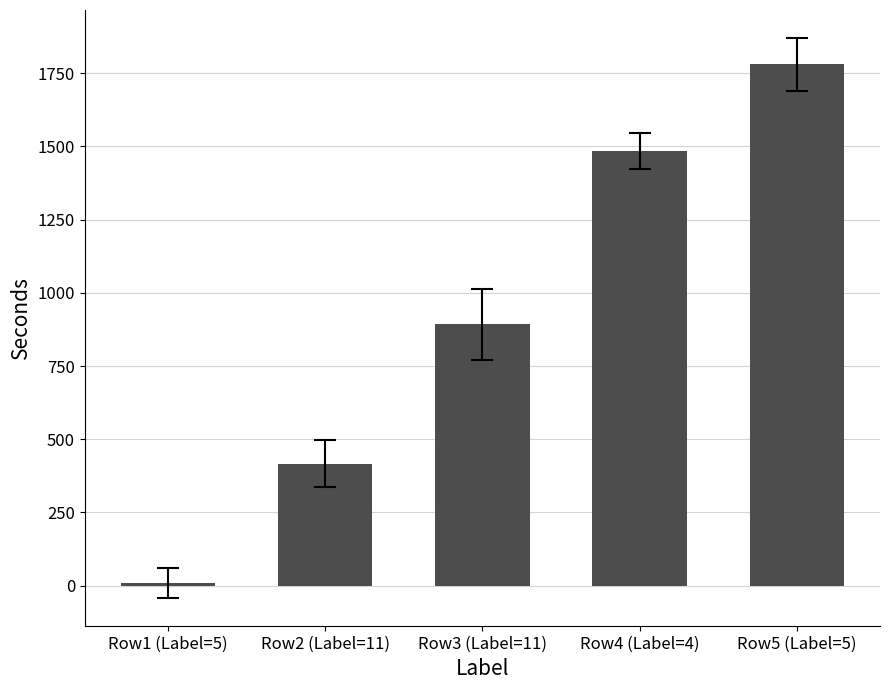

List the labels in order of value, smallest first.

Row1 (Label=5), Row2 (Label=11), Row3 (Label=11), Row4 (Label=4), Row5 (Label=5)